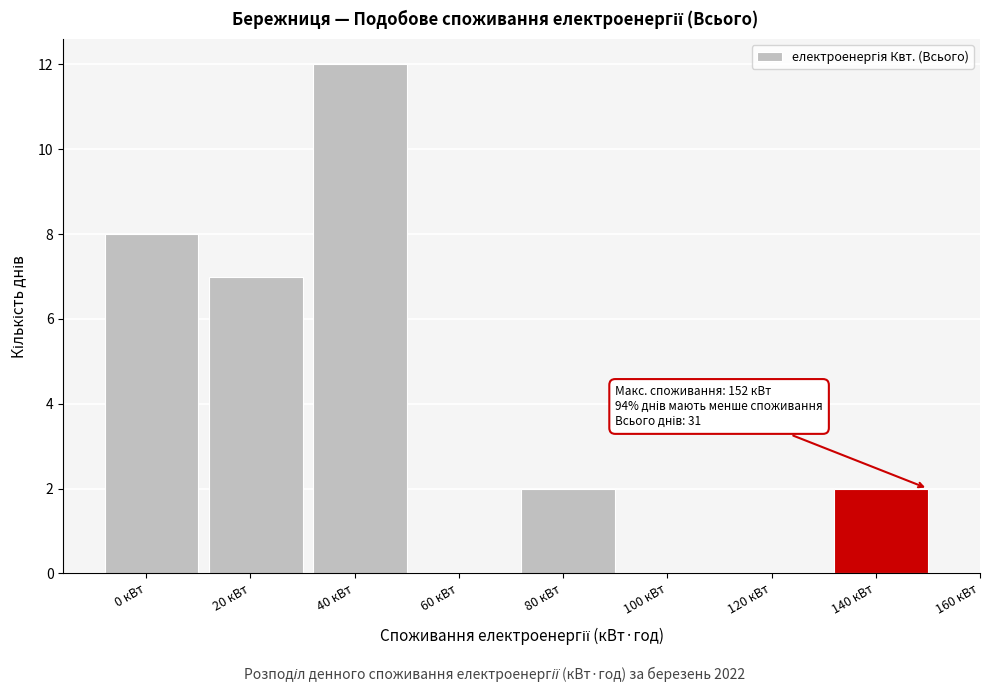

Reading left to right, transcribe all the data shown in this chart.

0 кВт=8	20 кВт=7	40 кВт=12	60 кВт=0	80 кВт=2	100 кВт=0	120 кВт=0	140 кВт=2